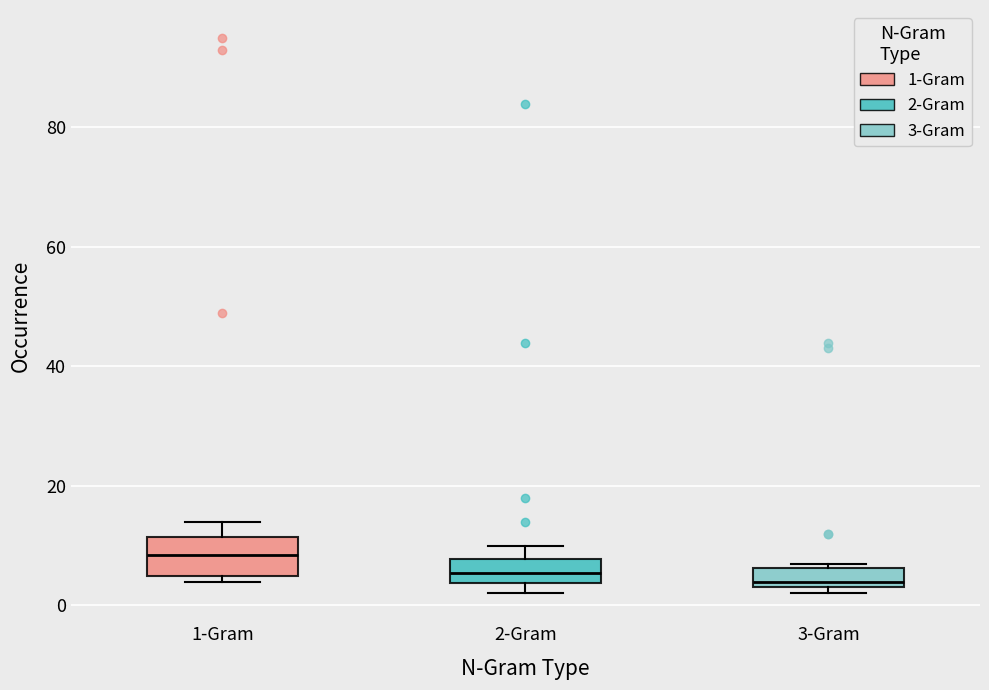

Reading left to right, transcribe this box plot: for each box, give where its median line is, the range the box spans, and where its two whiskers end, as read against the y-axis. The values are not printed on the chart, so give them approximately, as read against the axis.

1-Gram: median 8, box 6 to 12, whiskers 4 to 14
2-Gram: median 6, box 4 to 8, whiskers 2 to 10
3-Gram: median 4 (just above the box's lower edge), box 4 to 6, whiskers 2 to 8